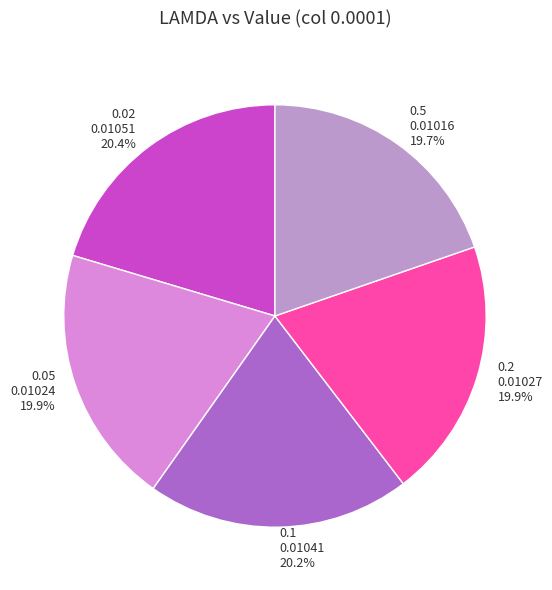

Is there a majority slice in this chart?

No